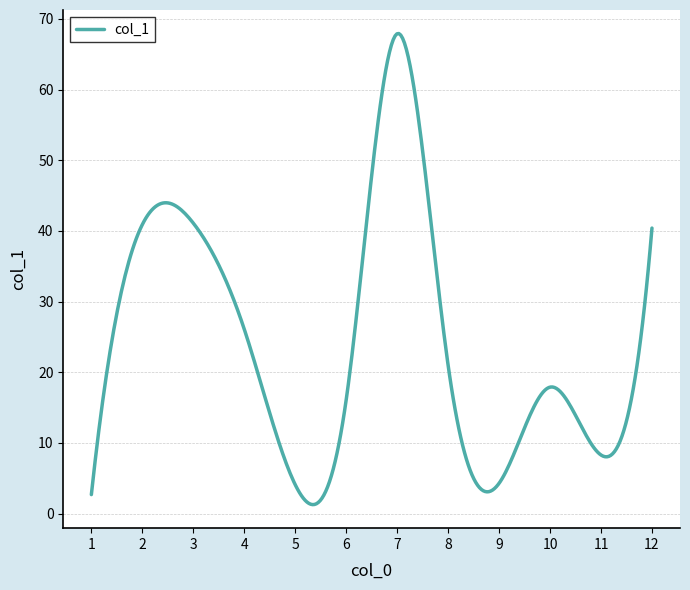

What is the greatest value displayed?

67.9